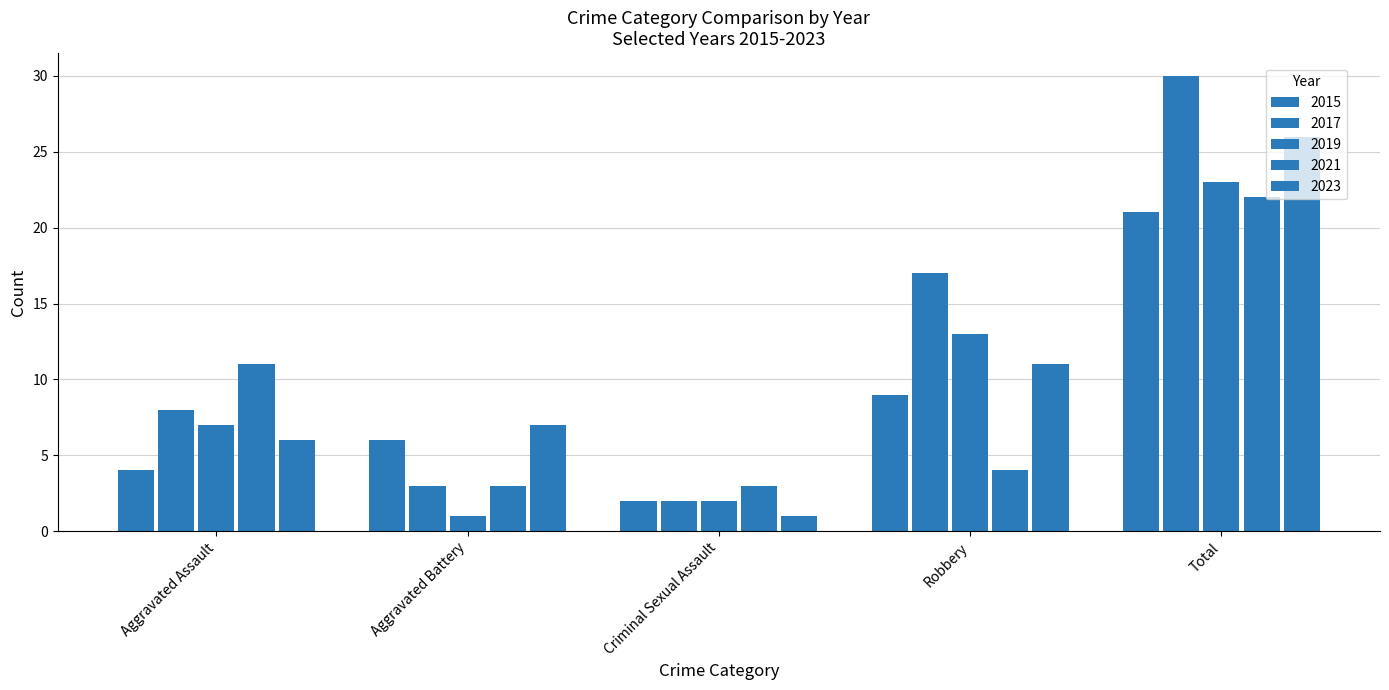

Which has a higher value, Criminal Sexual Assault or Aggravated Battery?

Aggravated Battery